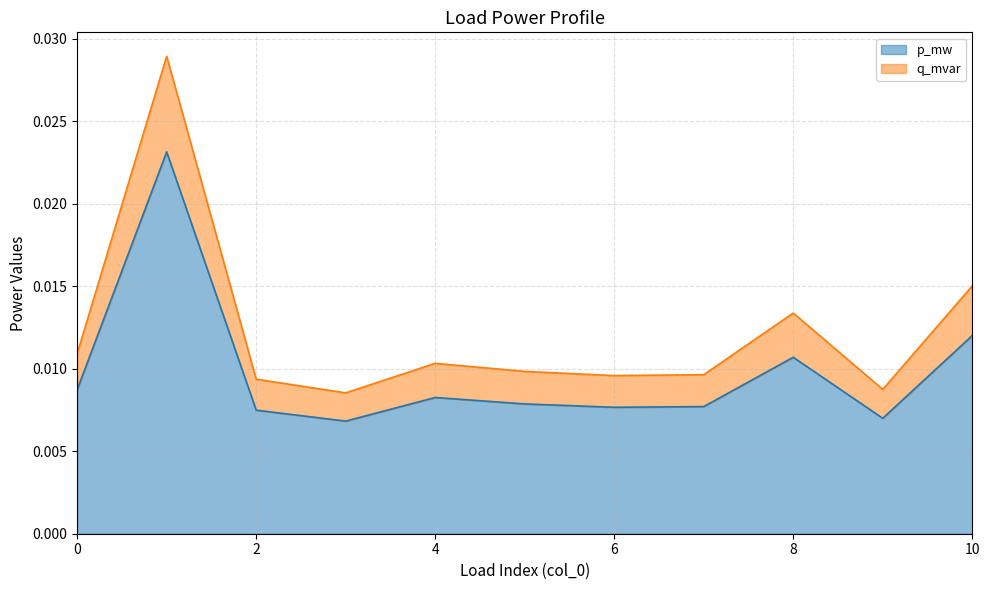

The p_mw series shows 0.0 at 8. True or false?

True